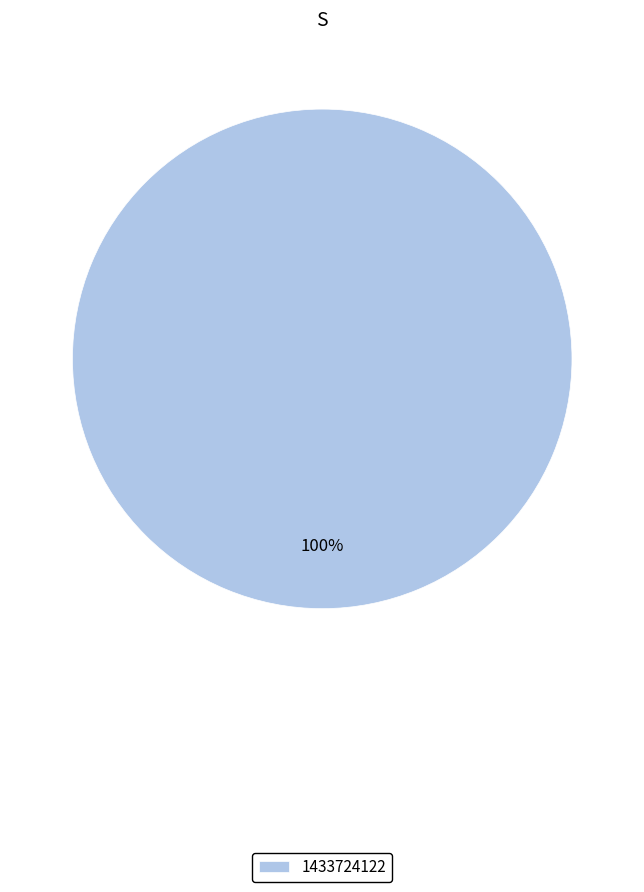

To the nearest percent, what portion does 1433724122 represent?

100%